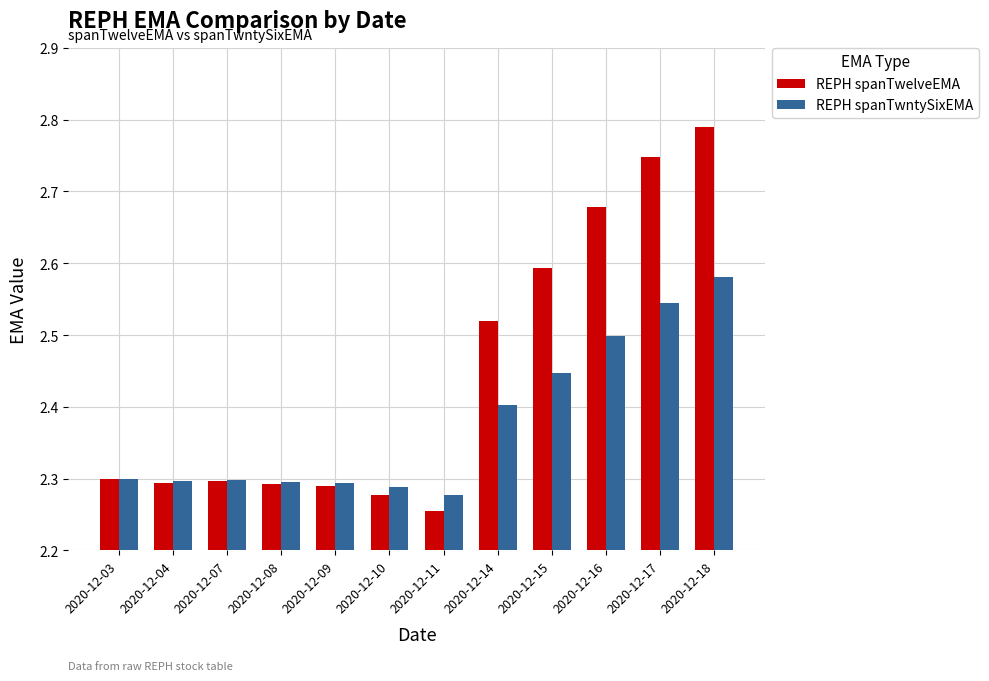

Does the chart contain any negative values?

No